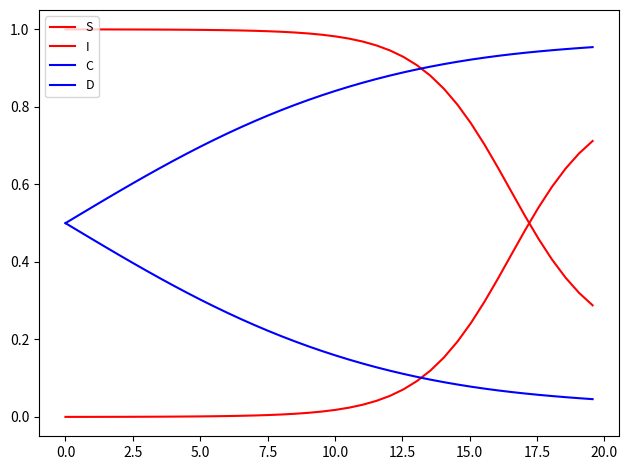

Which series has the largest range (max minus min)?

I